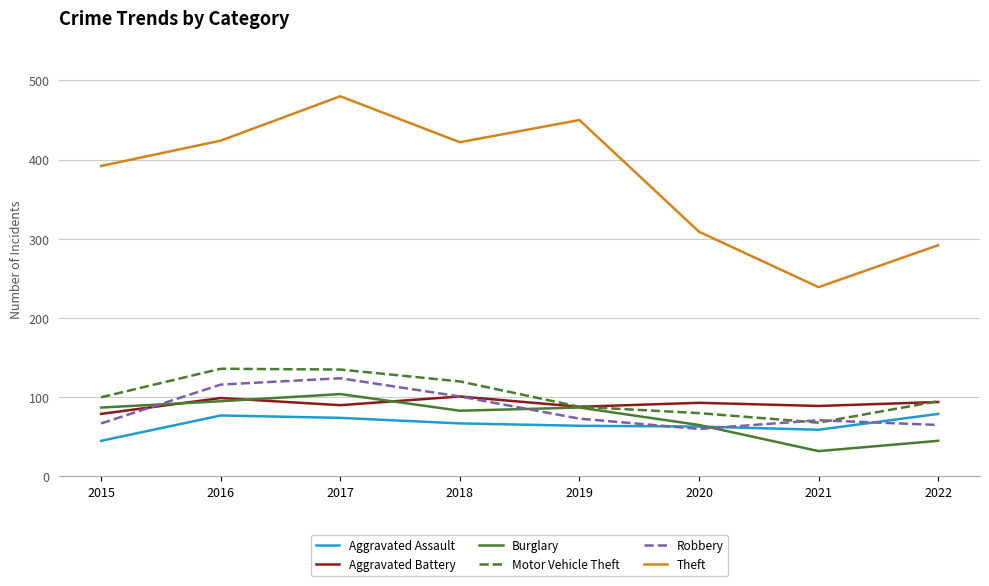

True or false: Aggravated Battery and Aggravated Assault intersect in this chart.

False